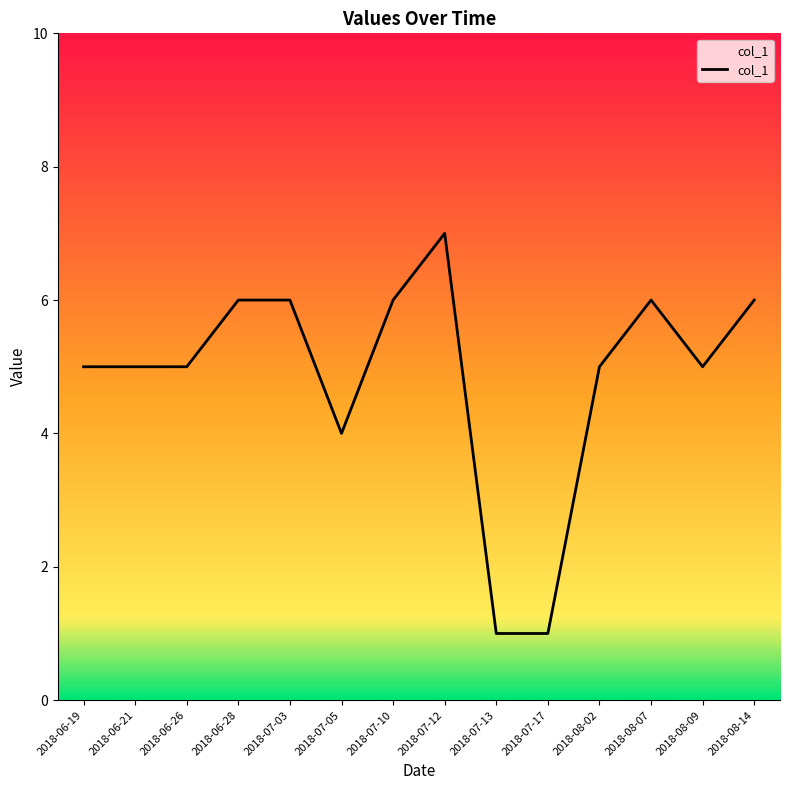

Is it true that the value at 2018-06-28 is 2?

False